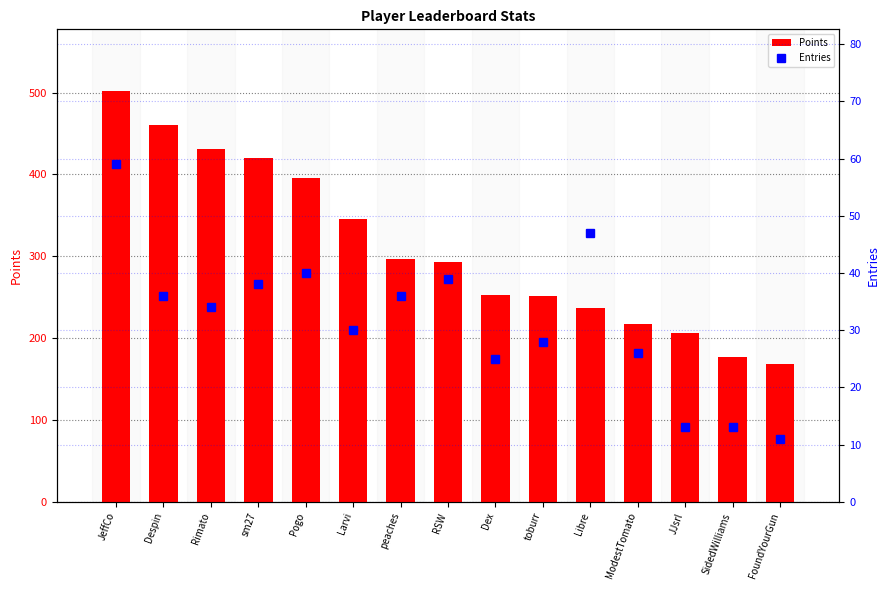

How many values in the Entries series exceed 34?

7